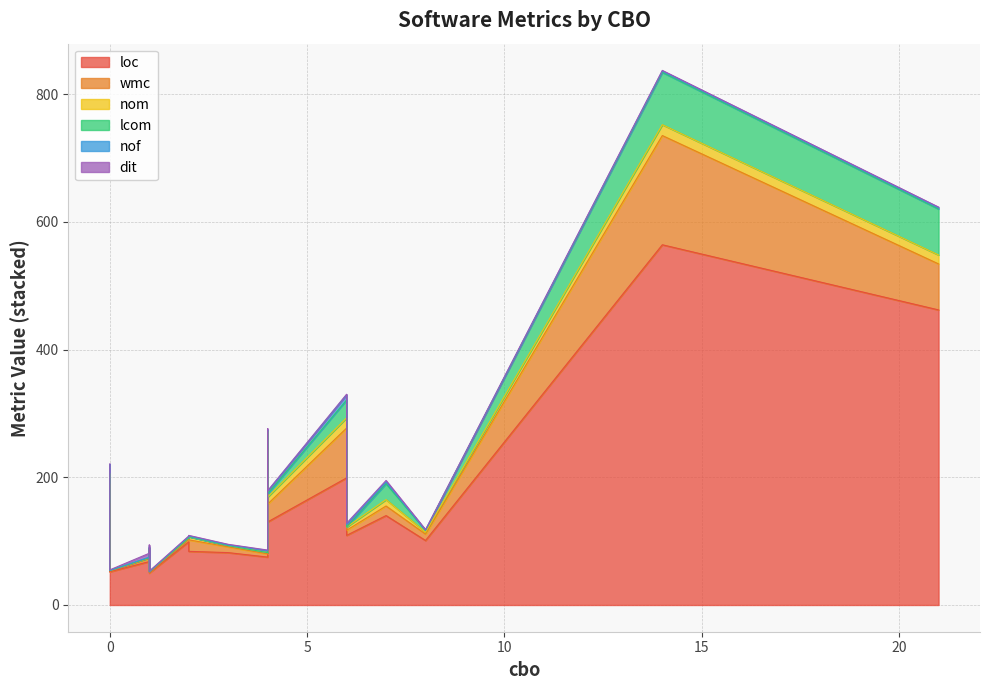

What is the label of the 13th point from the right?

6